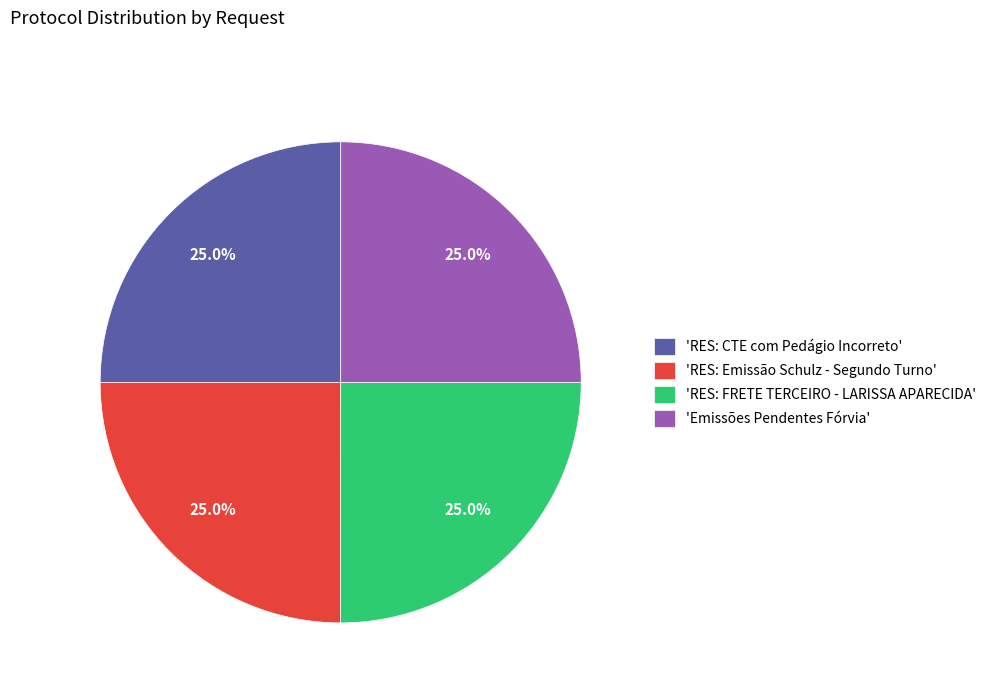

Combined, what portion of the pie is 'RES: CTE com Pedágio Incorreto' and 'RES: FRETE TERCEIRO - LARISSA APARECIDA'?

50.0%